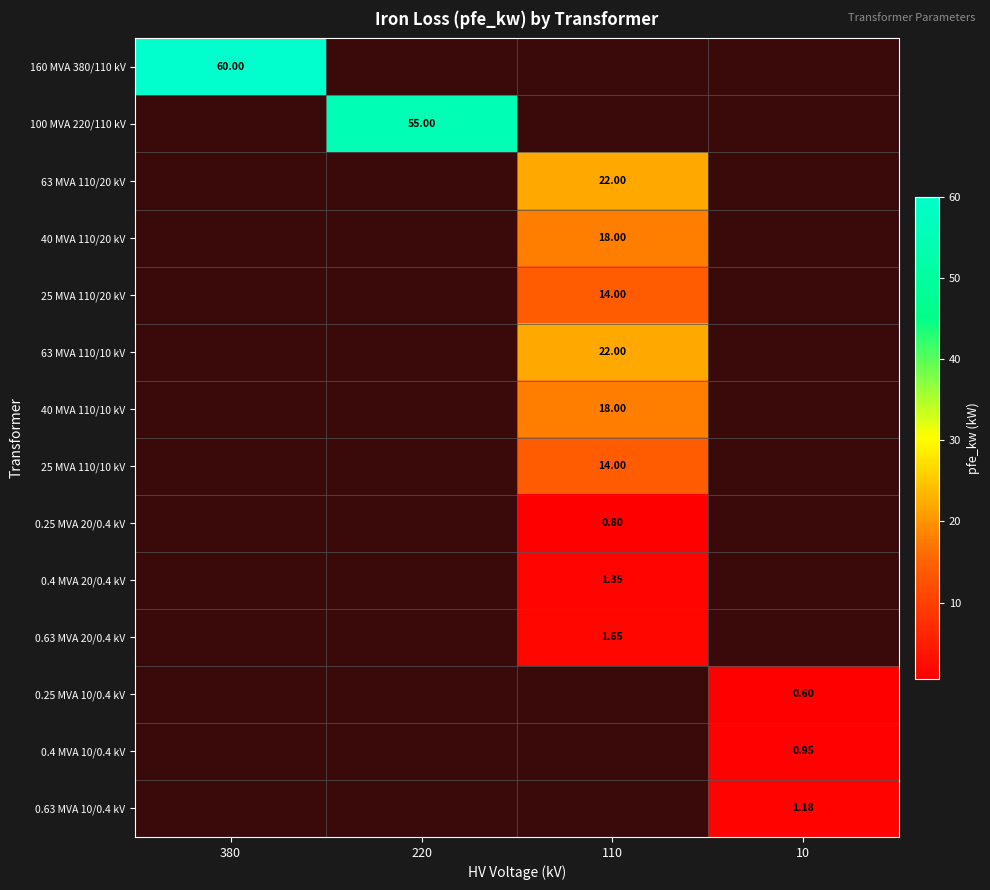

Is it true that 40 MVA 110/20 kV equals 18.0 at 110?

True